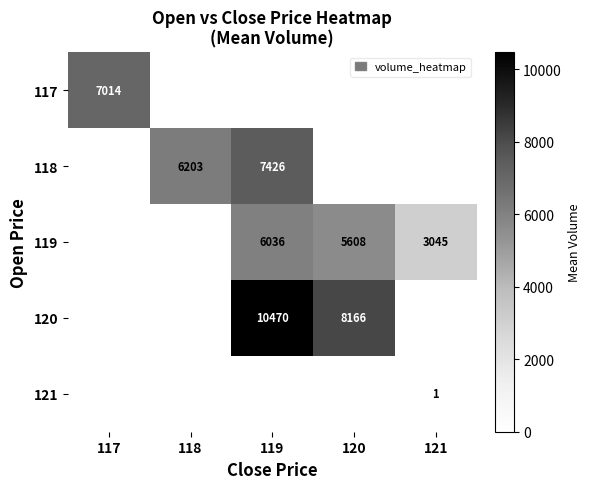

The value of 117 at 117 is 2312. True or false?

False